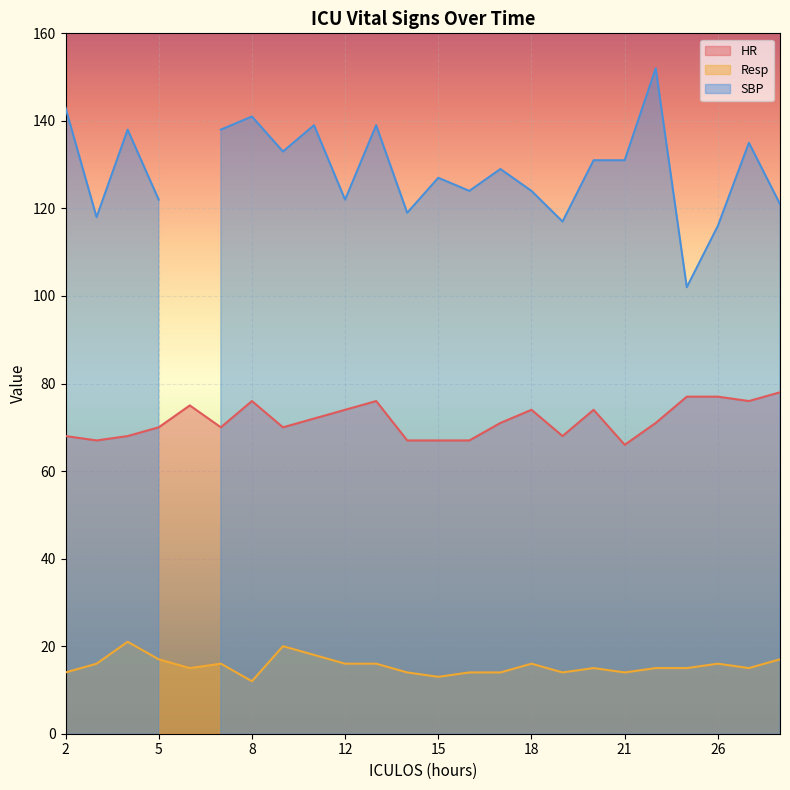

At how many categories does at least one series exceed 47?

24